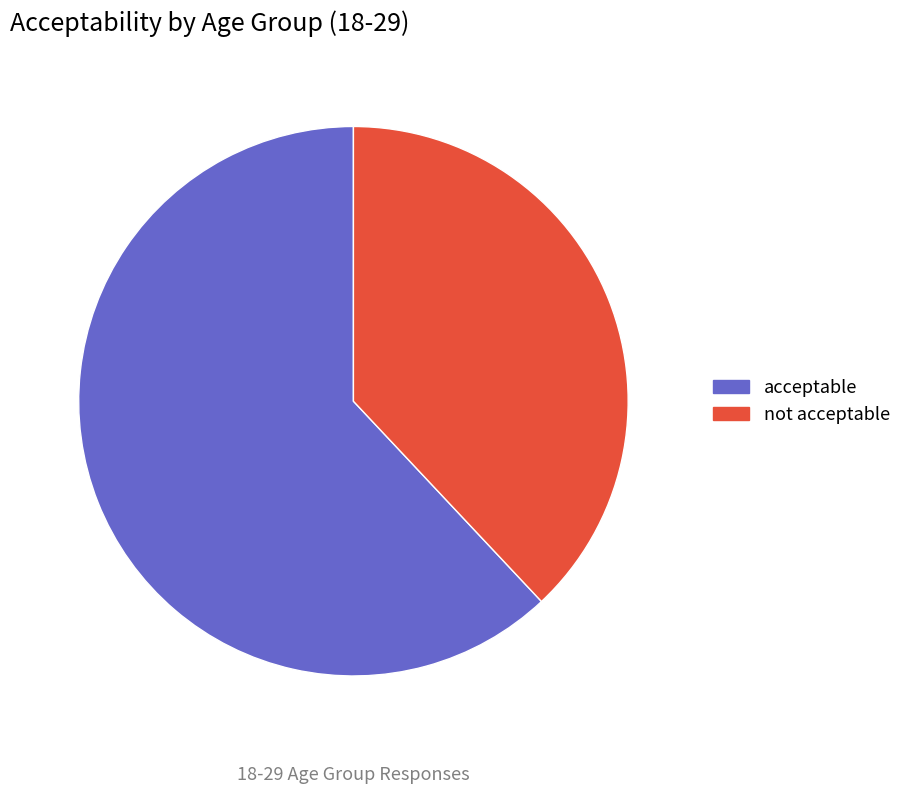

To the nearest percent, what is the difference between the acceptable and not acceptable slice percentages?

24%